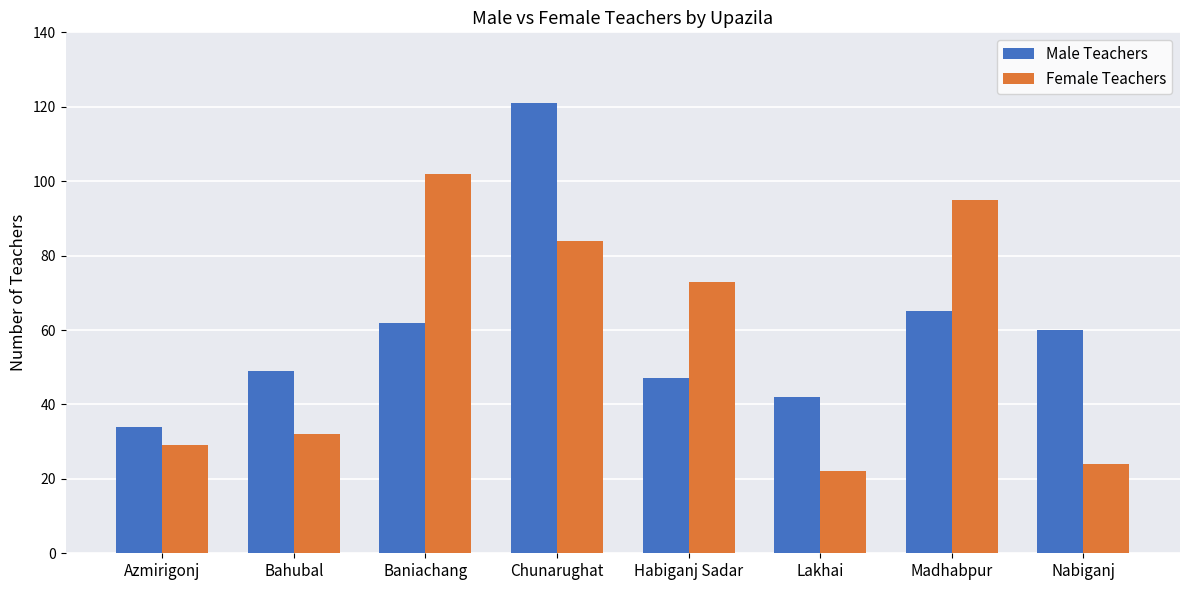

At which label does Female Teachers reach its peak?

Baniachang